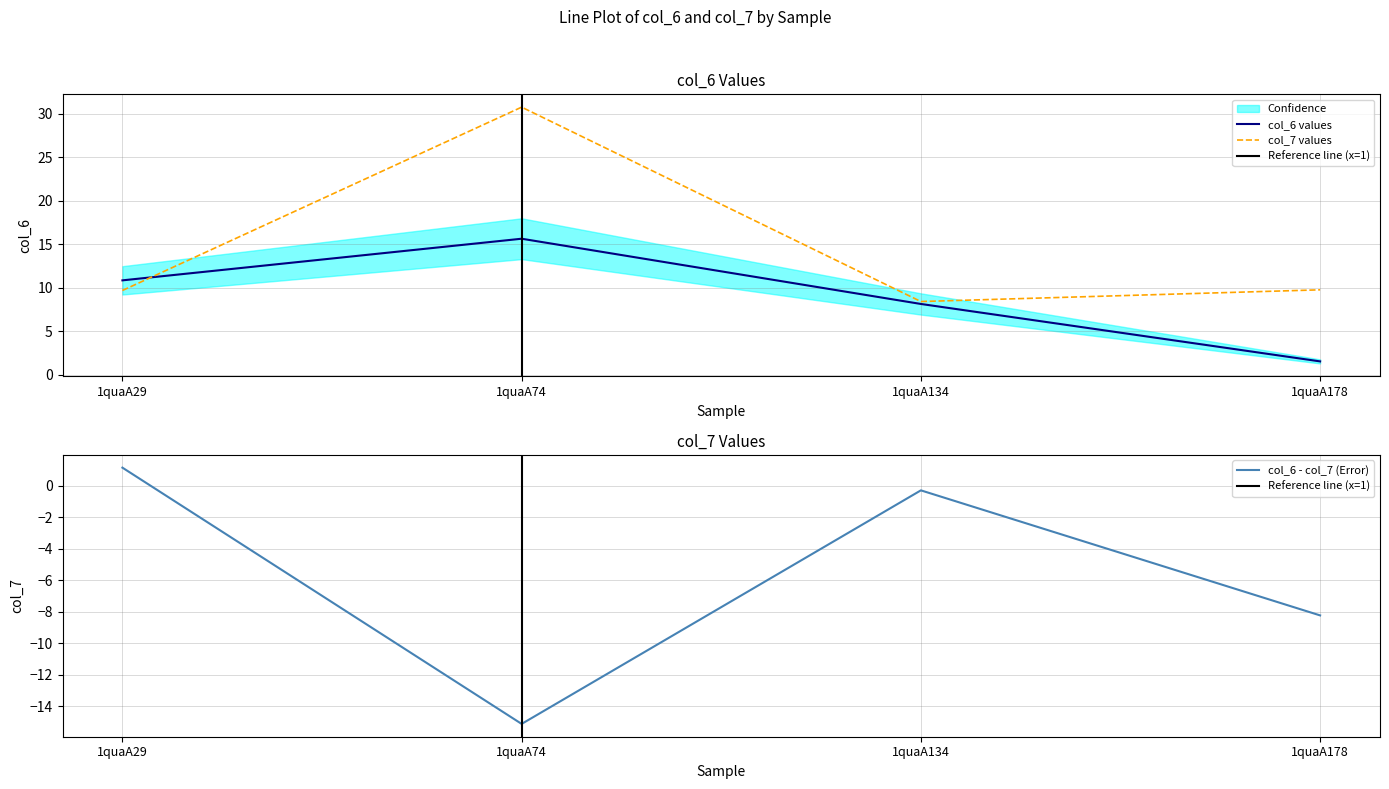

What is the difference between the second highest and minimum values in the col_6 series?

9.3